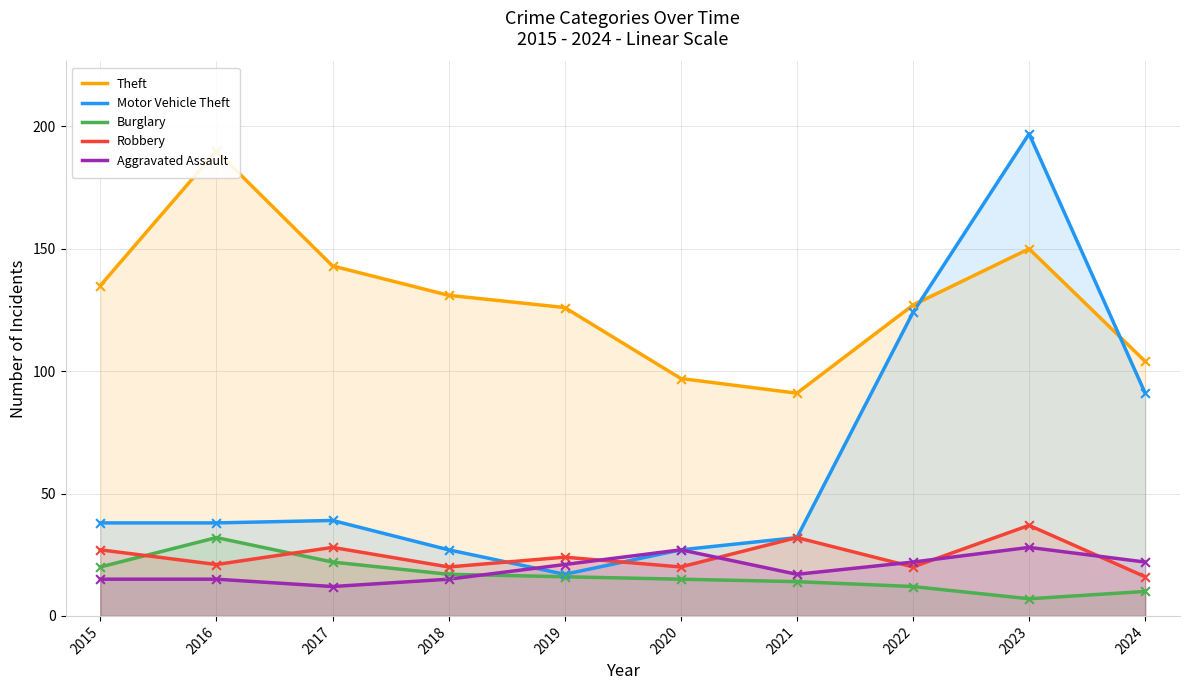

What are all the series names shown in the legend?

Theft, Motor Vehicle Theft, Burglary, Robbery, Aggravated Assault